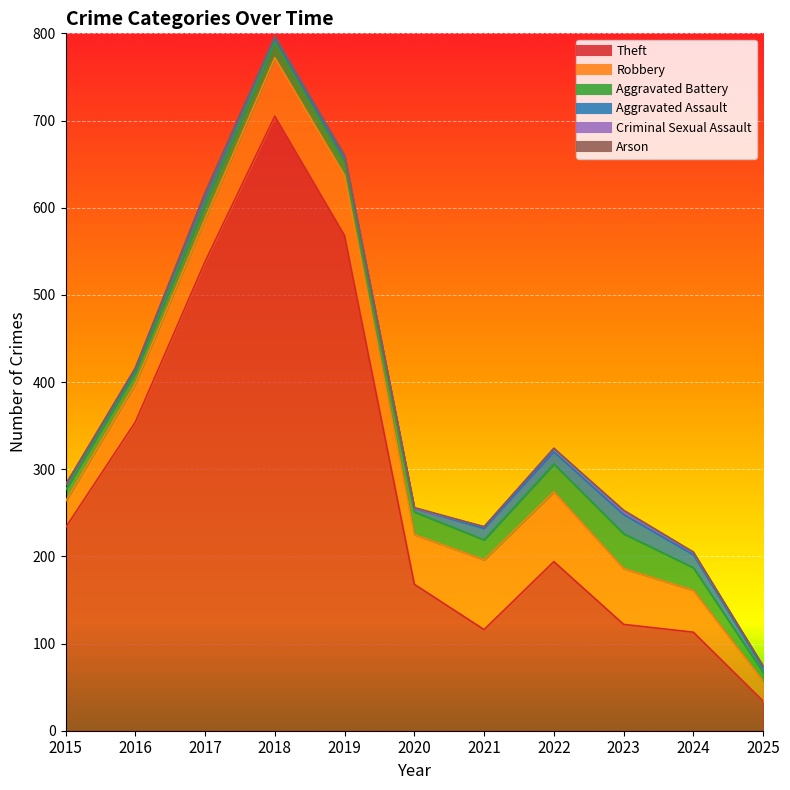

Where do Arson and Criminal Sexual Assault first cross each other?

2019 and 2020